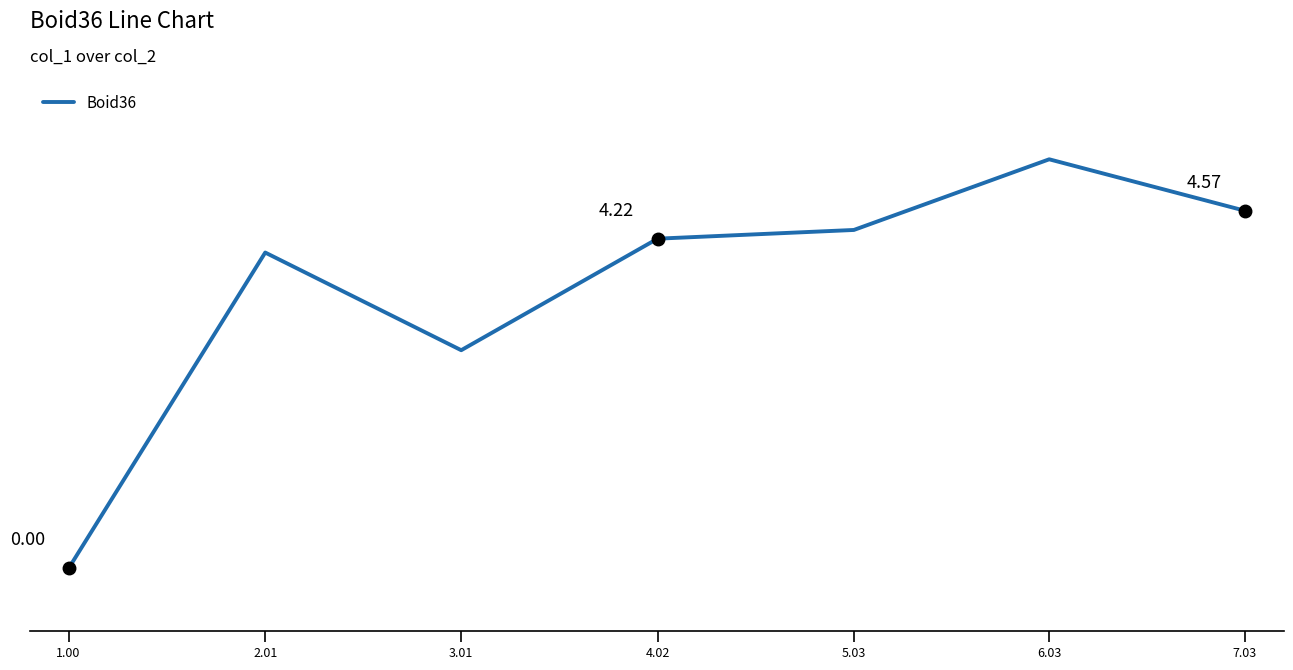

Does the chart have visible grid lines?

No